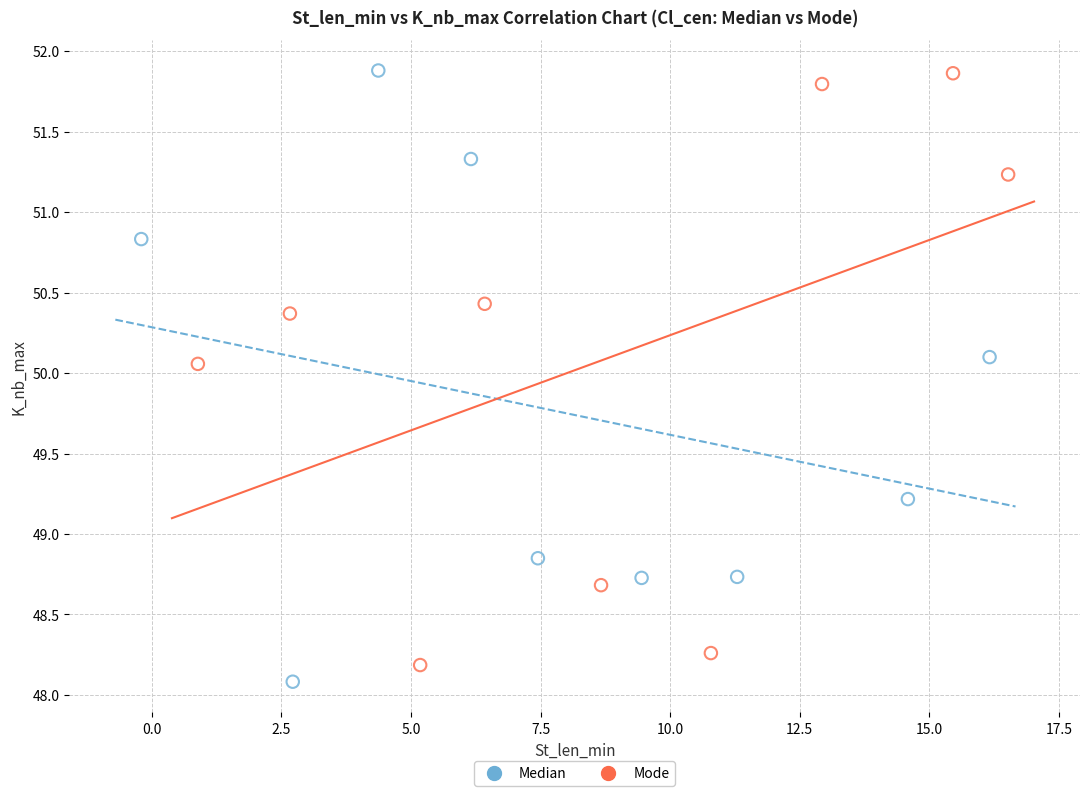

Which series has the widest spread of Y values?

Median